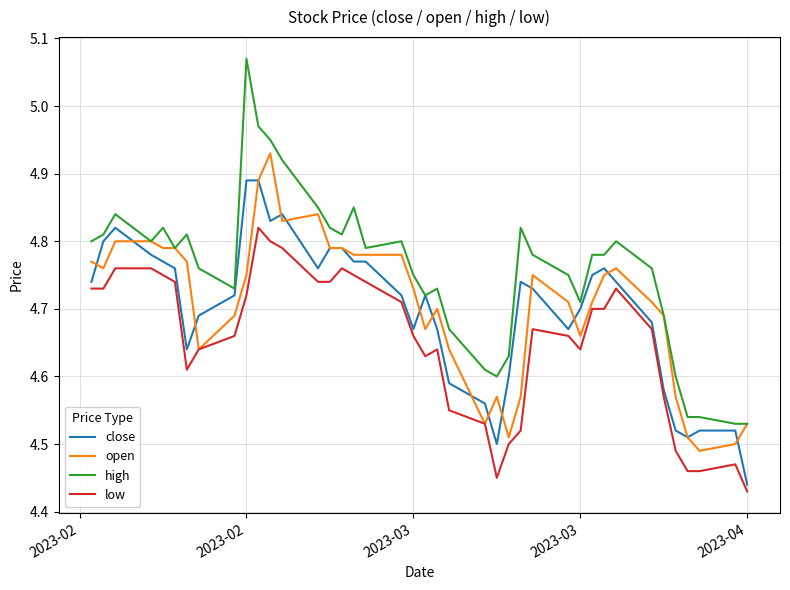

Which series has the largest range (max minus min)?

high